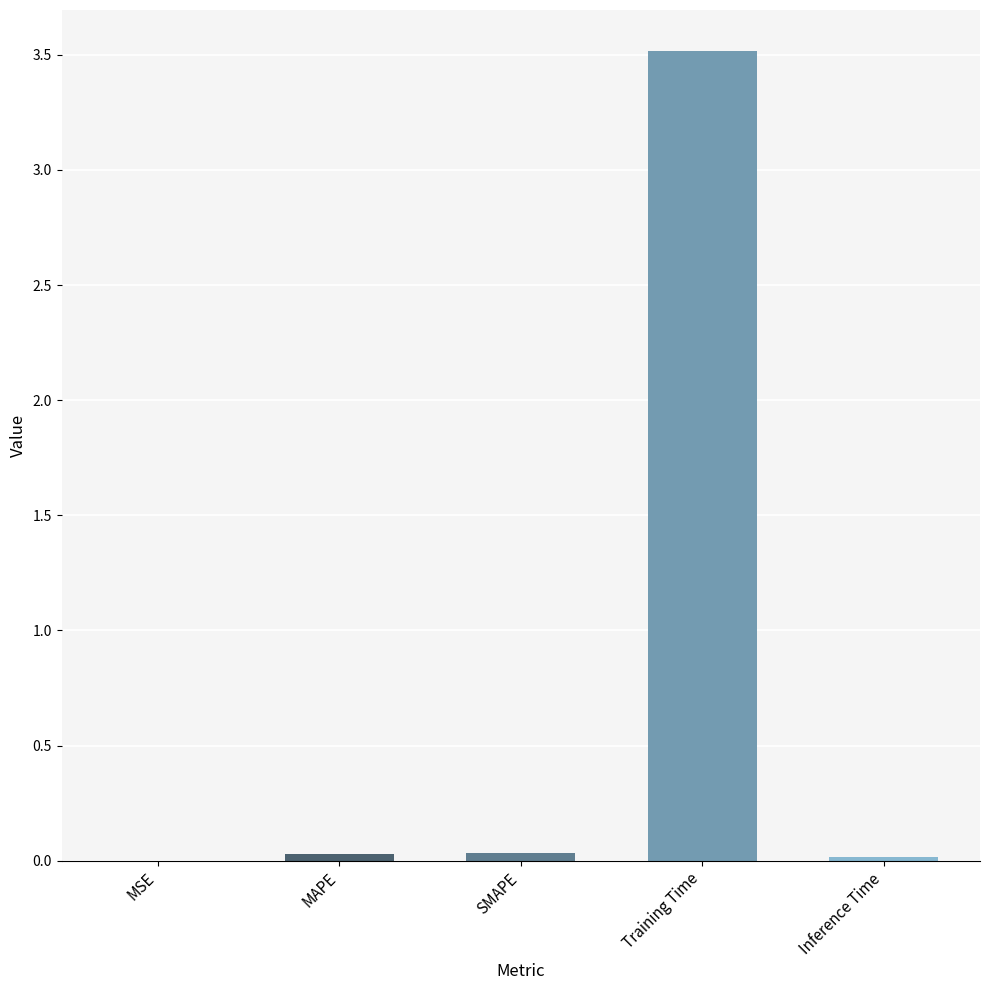

Are the bars grouped side by side (vs. stacked)?

No